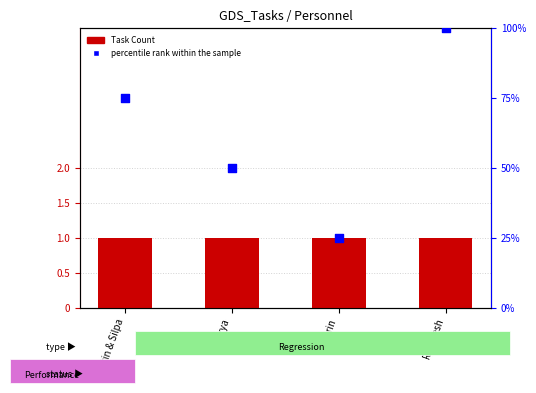

At how many categories does at least one series exceed 94?

1